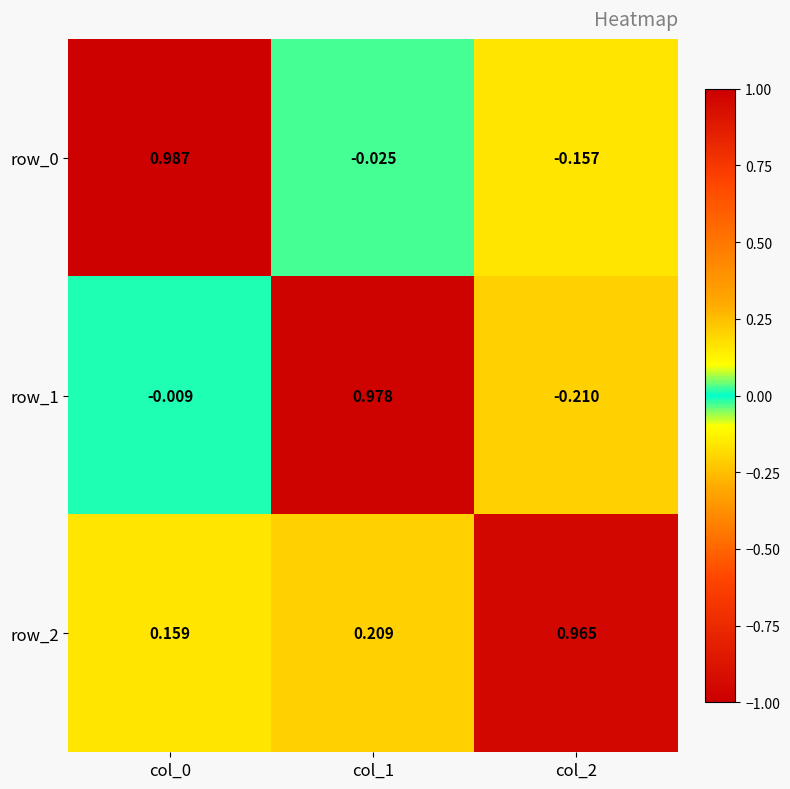

Is the value of row_2 at col_0 greater than the value of row_1 at col_0?

Yes